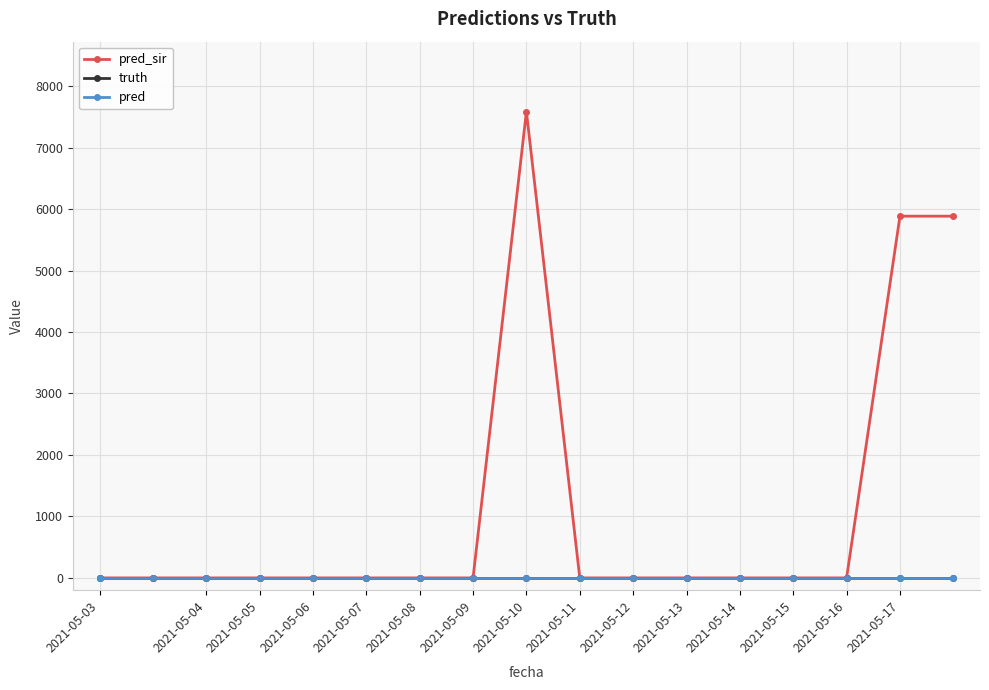

Where is pred nearest to the value 0?

2021-05-03